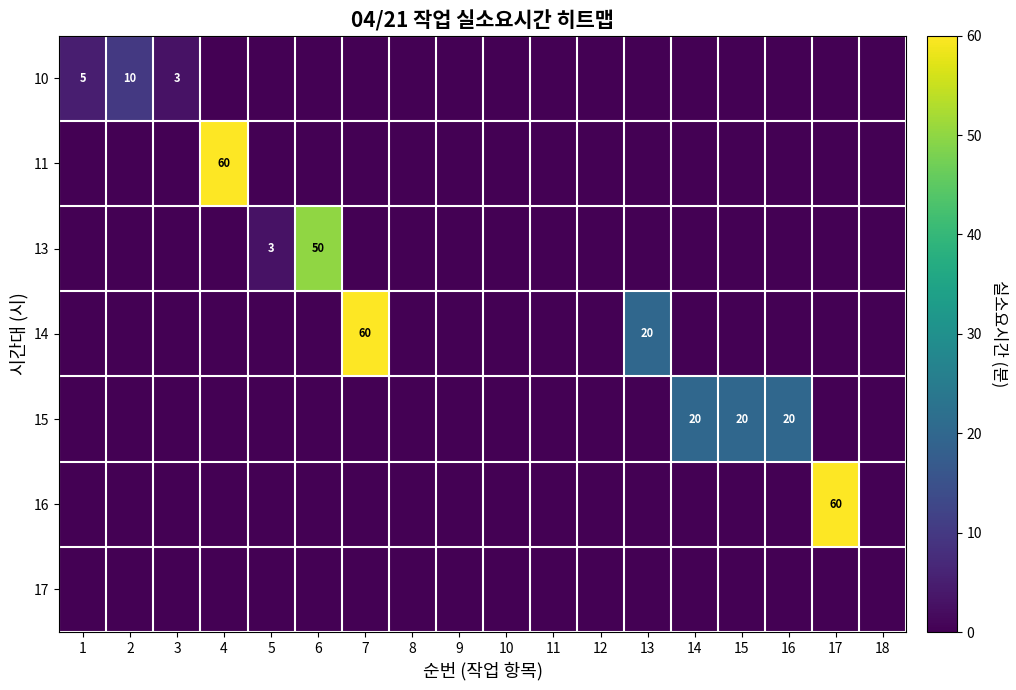

At which category is the sum across all series the highest?

4